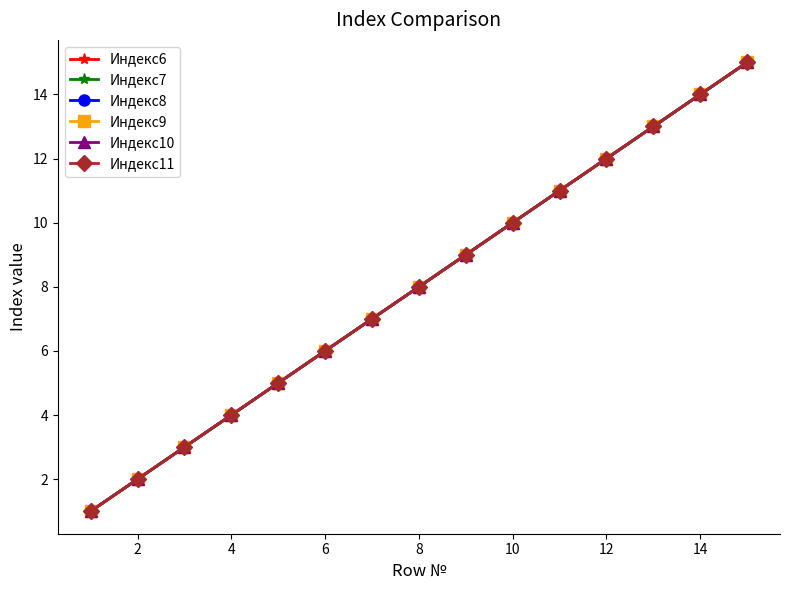

Does the chart have visible grid lines?

No